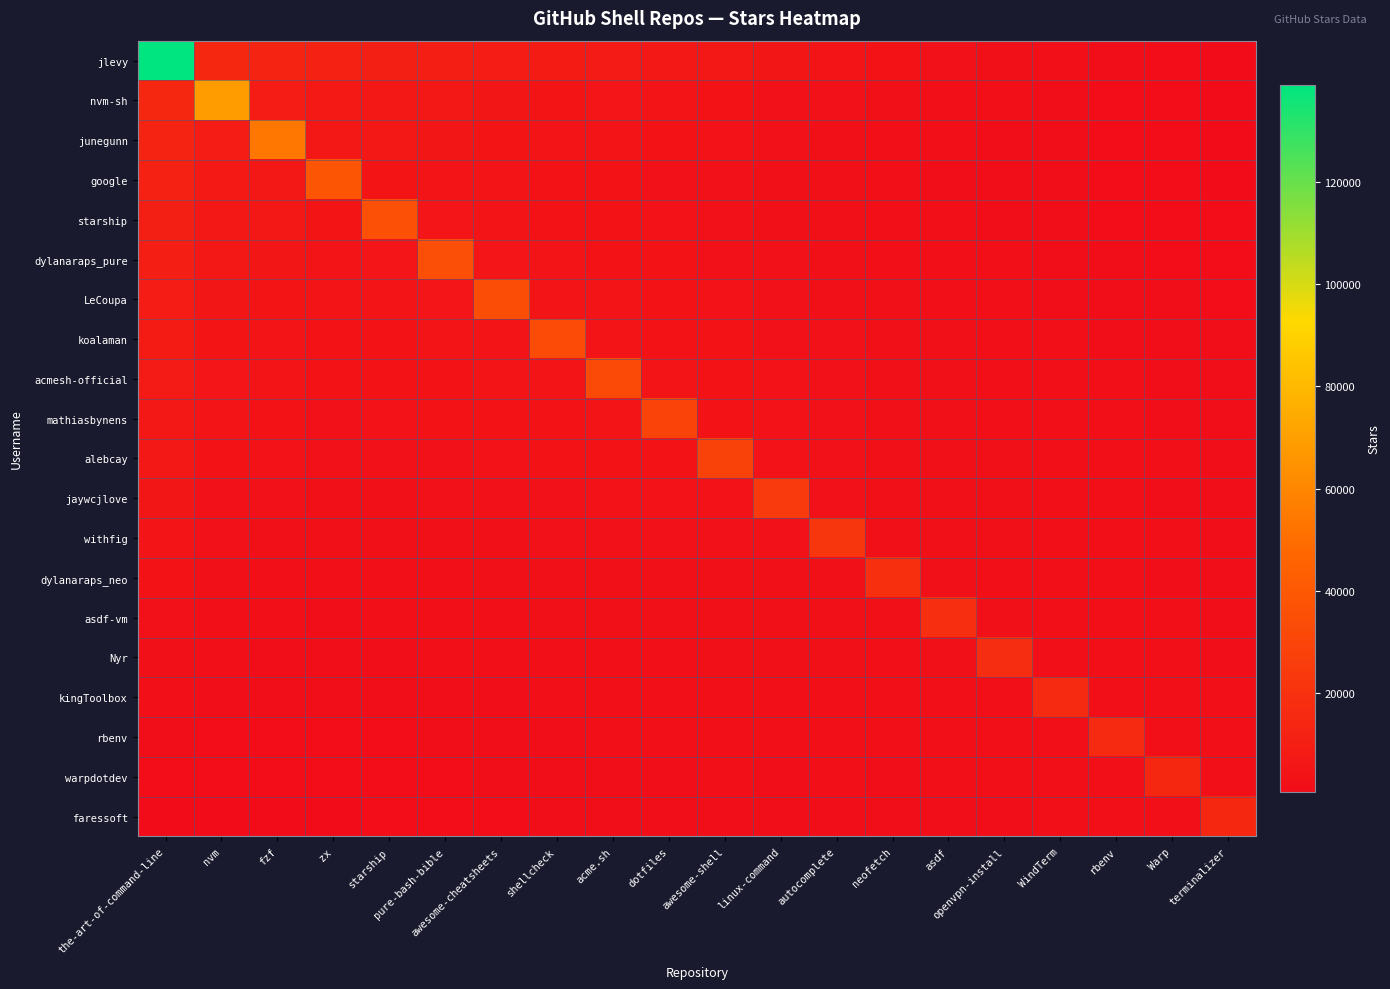

At which category does the chart reach its minimum across all series?

terminalizer